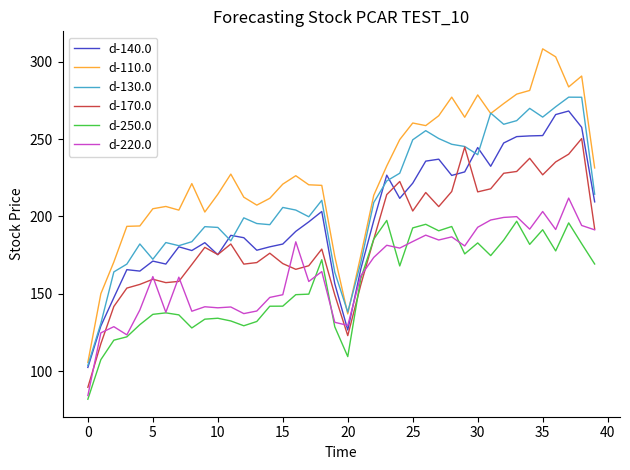

True or false: d-110.0 and d-220.0 intersect in this chart.

False